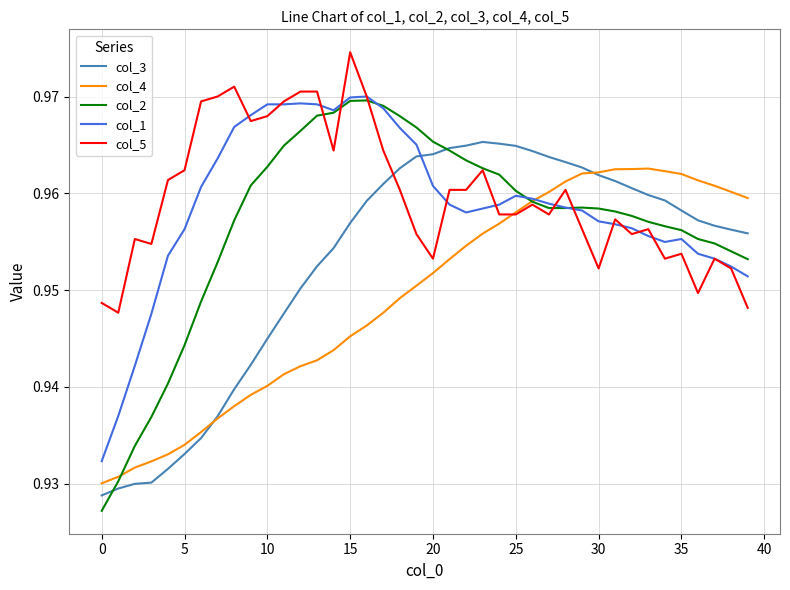

How many times do col_3 and col_5 cross each other?

1